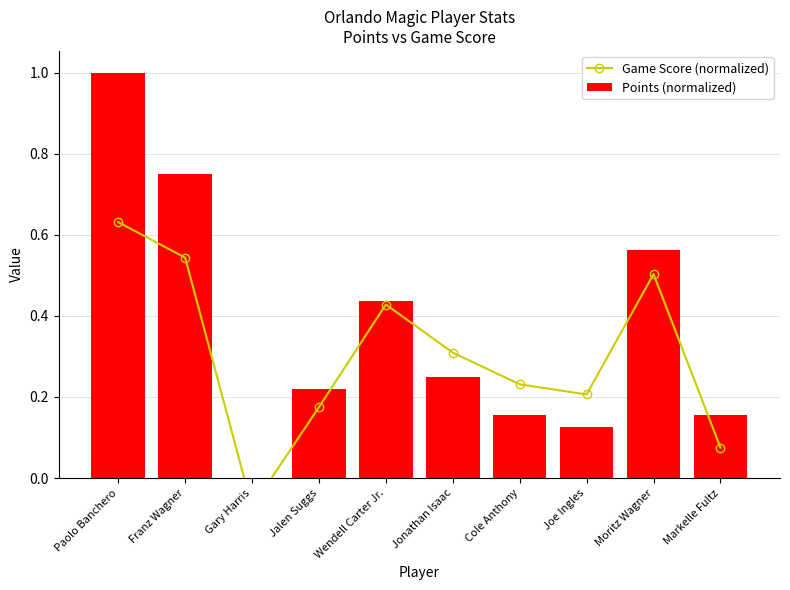

How many negative values does the Game Score (normalized) series have?

1